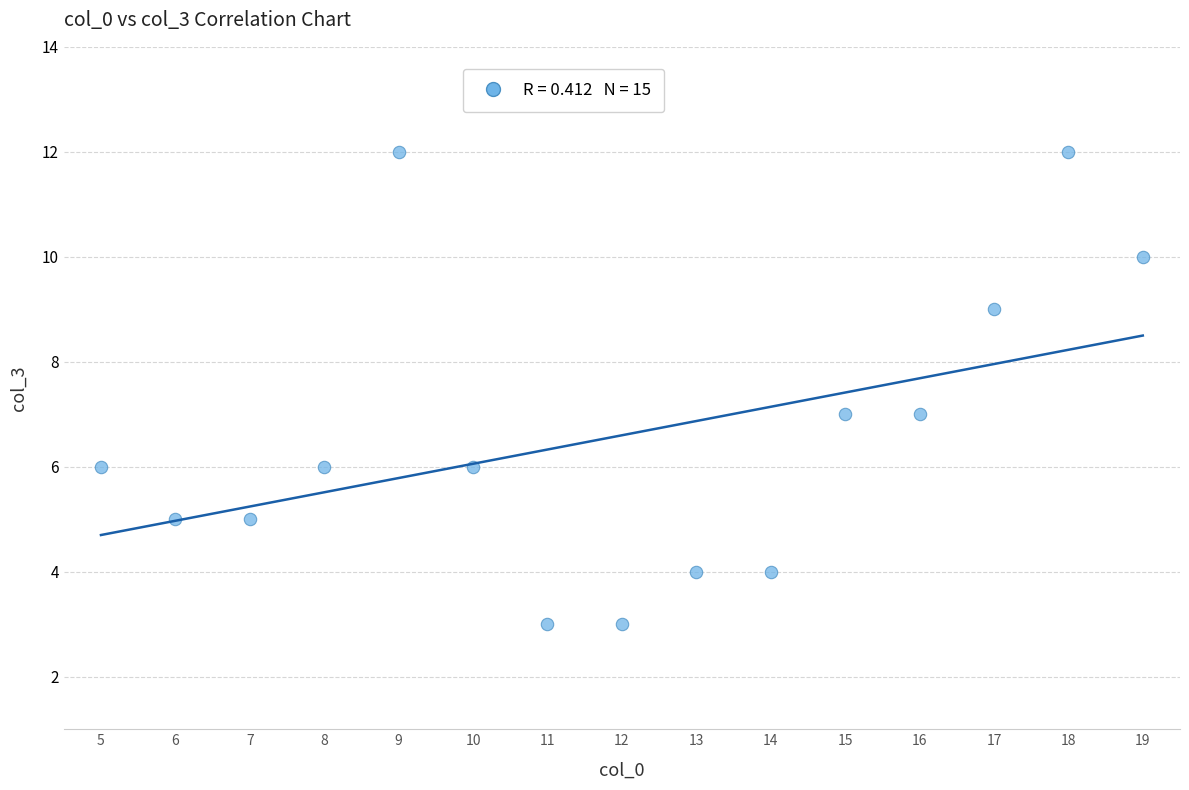

What is the range of X values (max minus min)?

14